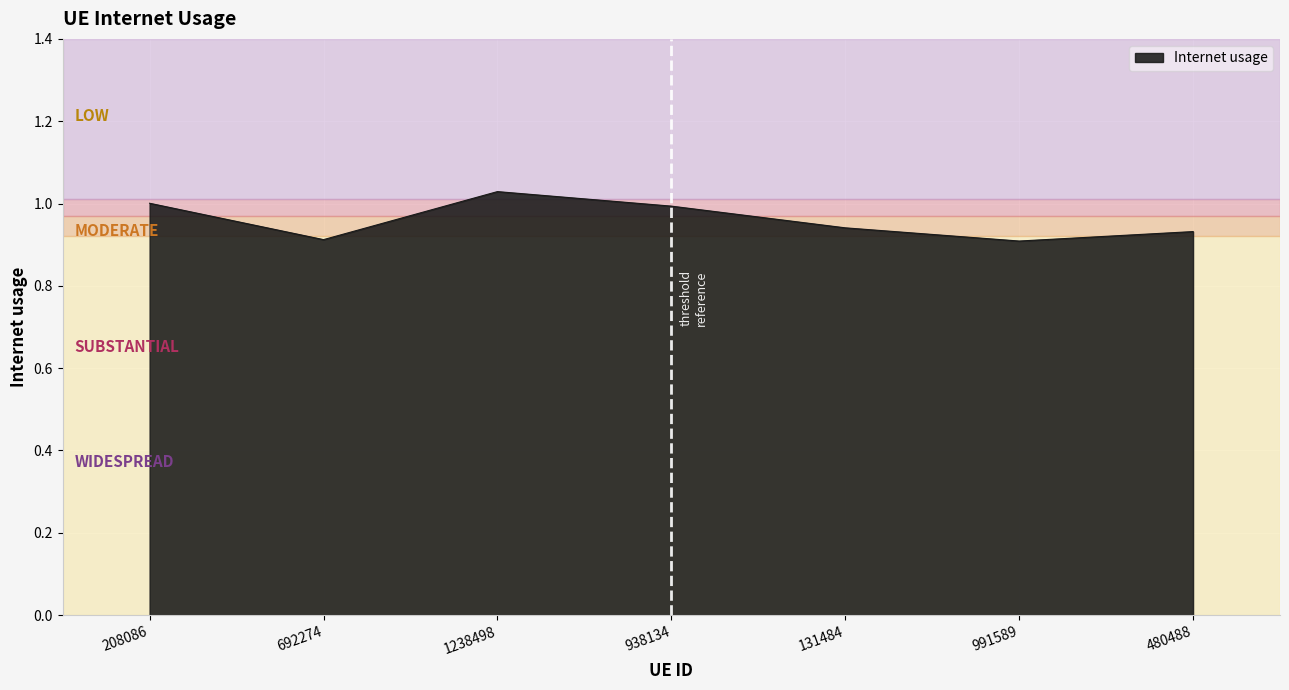

The chart shows a value of 0.3 at 938134. True or false?

False